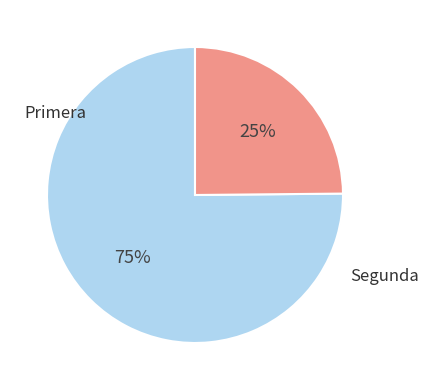

To the nearest percent, what is the difference between the largest and smallest slice percentages?

50%